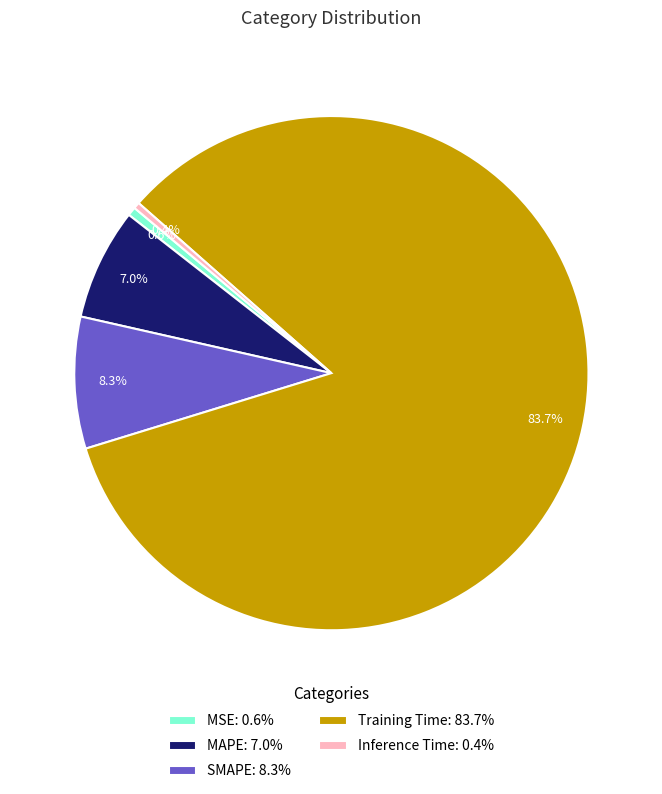

To the nearest percent, what percentage of the pie is MAPE?

7%